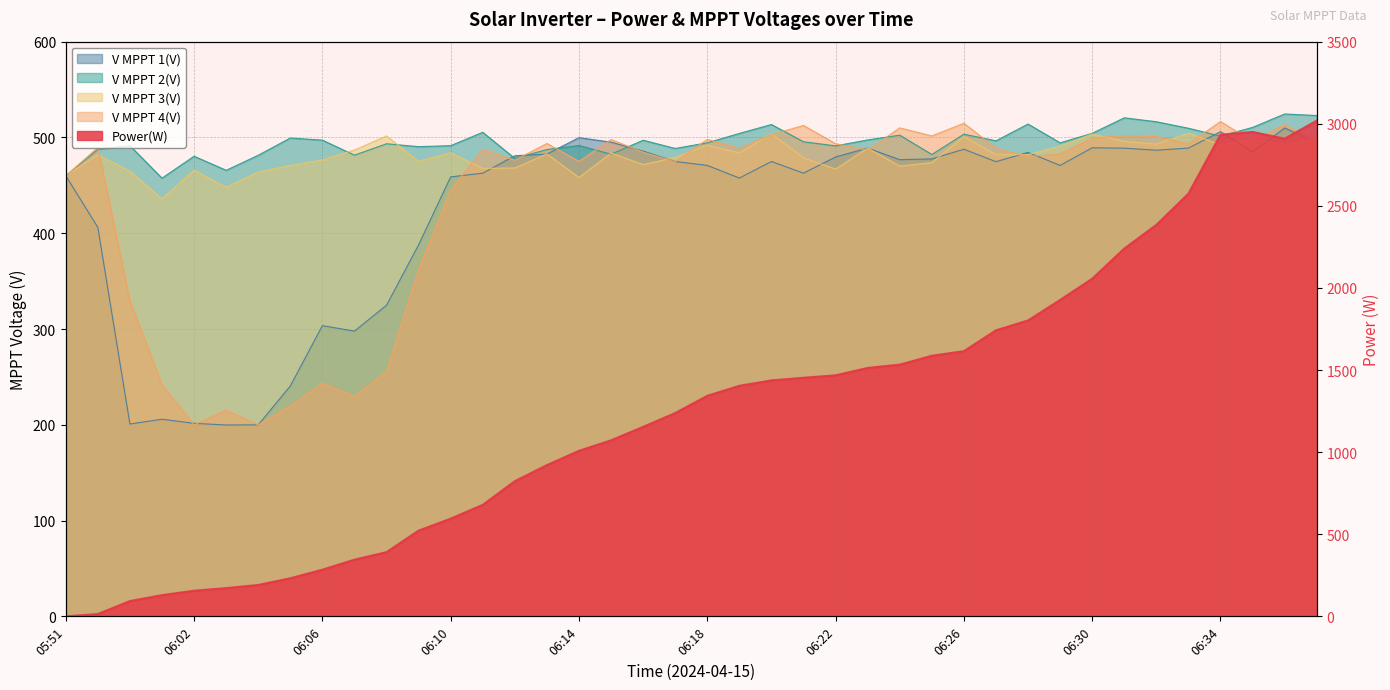

How many distinct data groups are displayed?

5